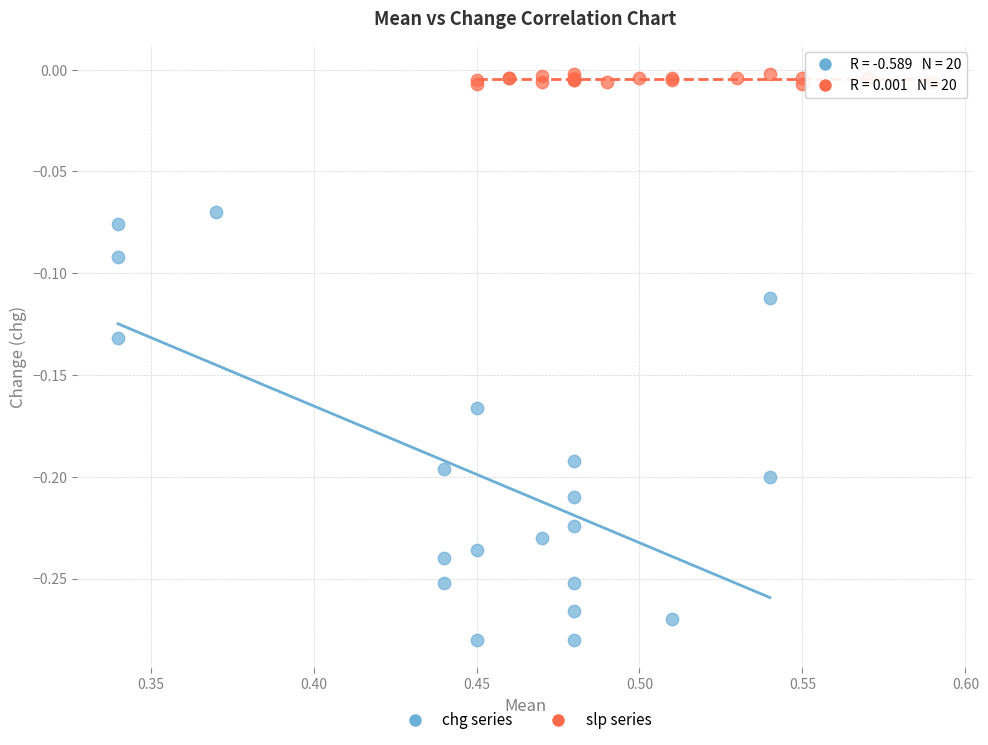

Which series has the widest spread of Y values?

chg series